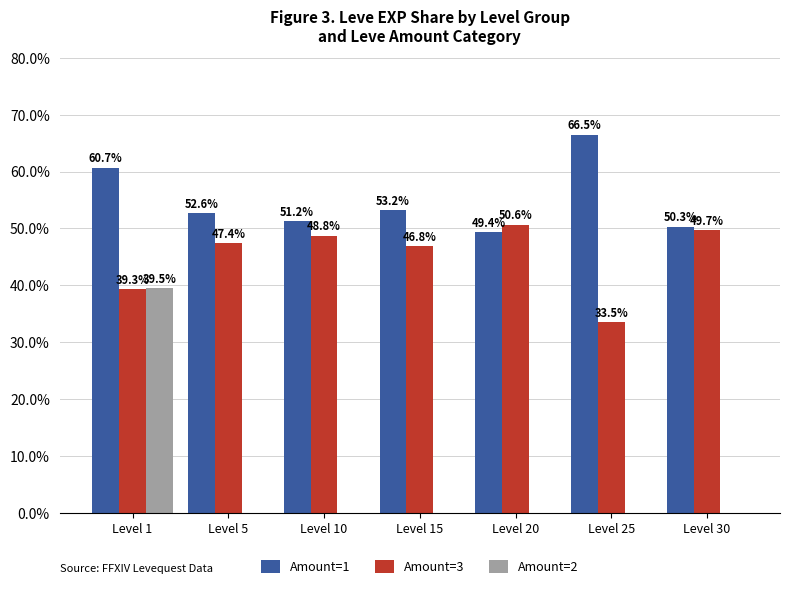

The Amount=3 series shows 16.6 at Level 10. True or false?

False